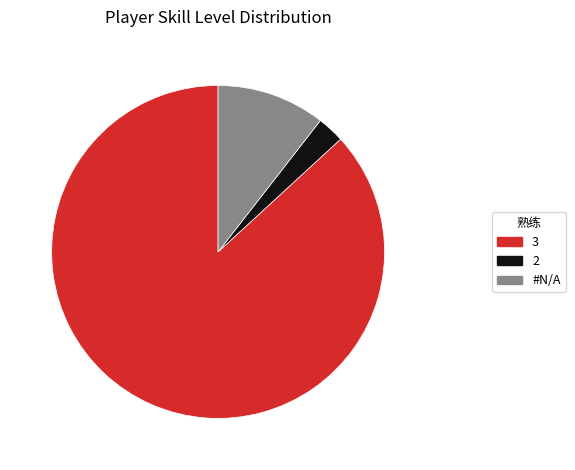

Rank the categories by value from highest to lowest.

3, #N/A, 2